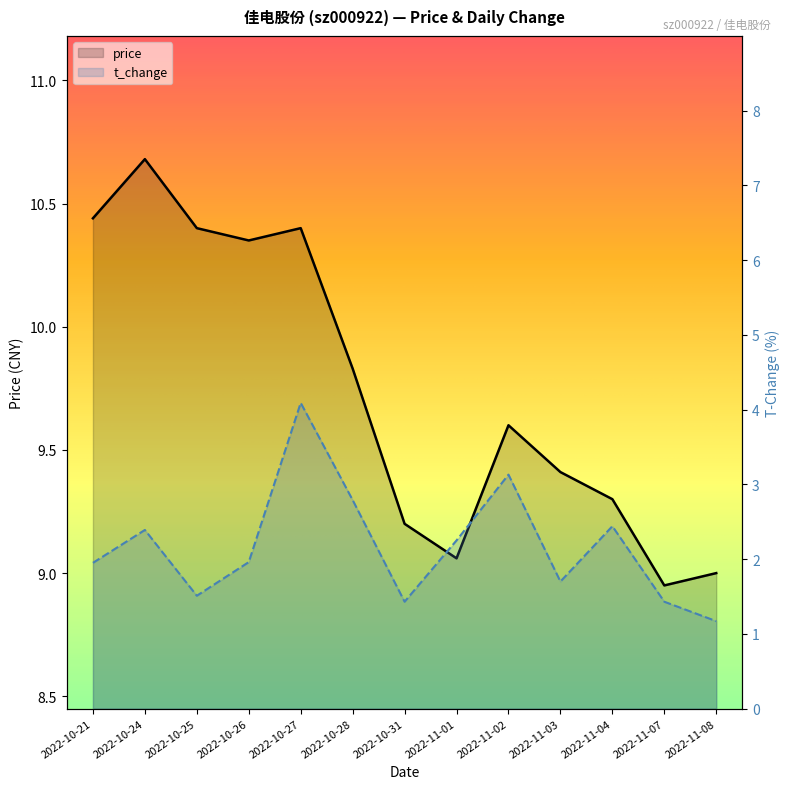

What is the difference between the maximum and second lowest values in the t_change series?

2.7